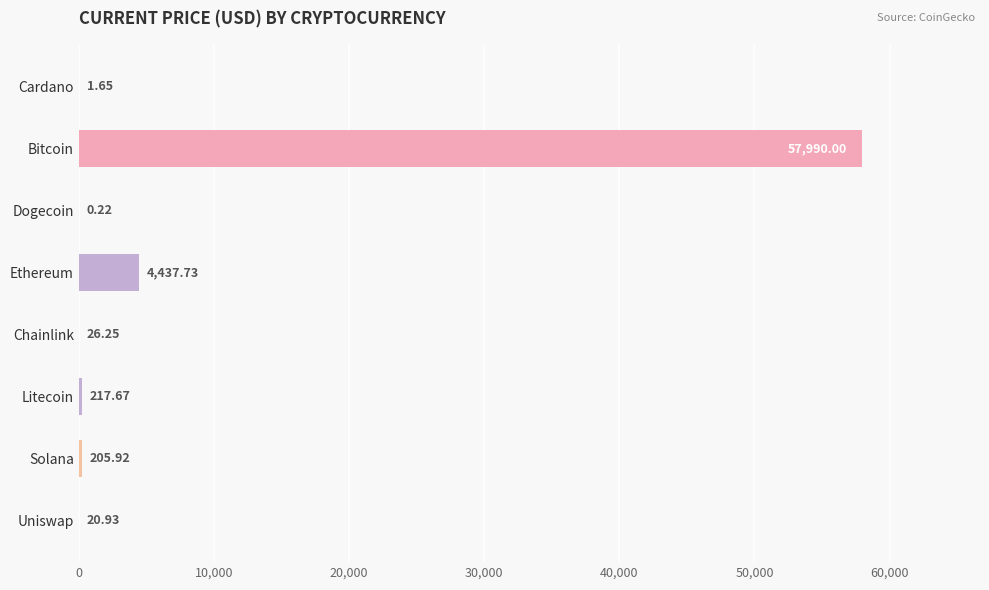

What is the change in value from Chainlink to Solana?

+179.7